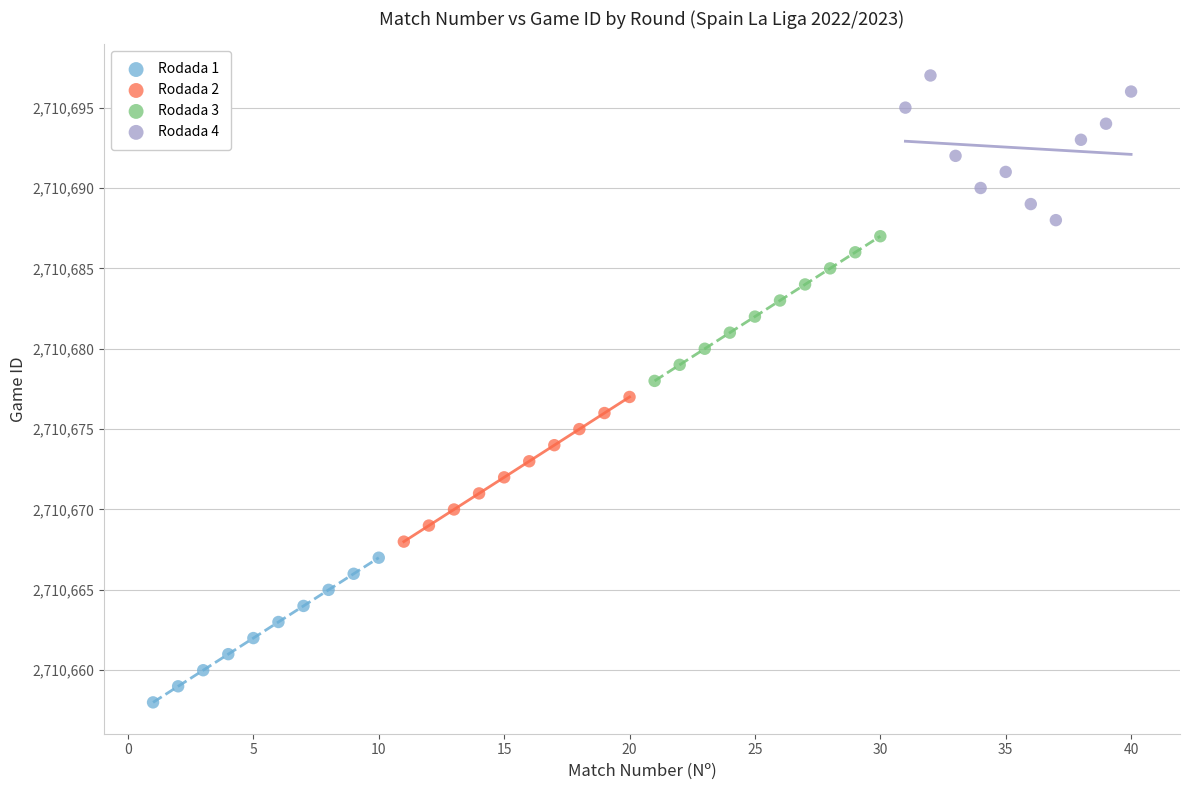

Which series reaches the minimum Y coordinate?

Rodada 1